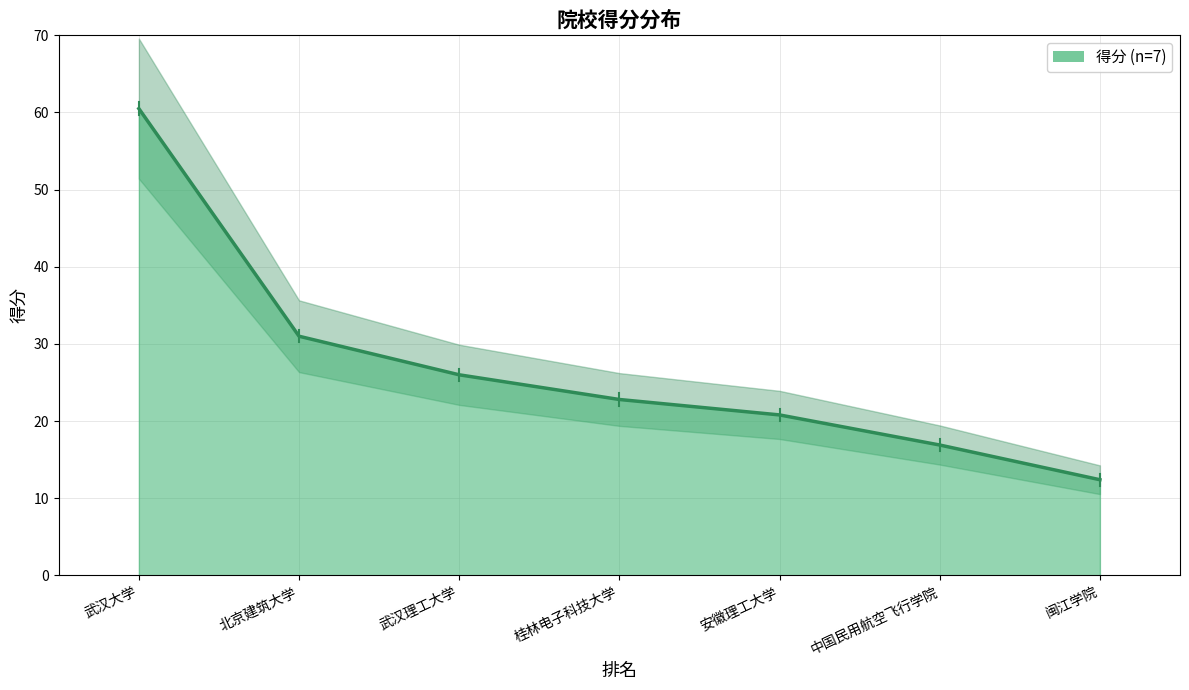

Reading left to right, extract all data points from this chart.

60.5	31.0	26.0	22.8	20.8	16.9	12.4